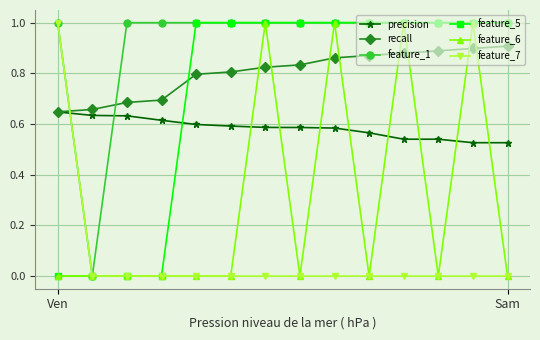

What is the maximum value shown in the chart?

1.0